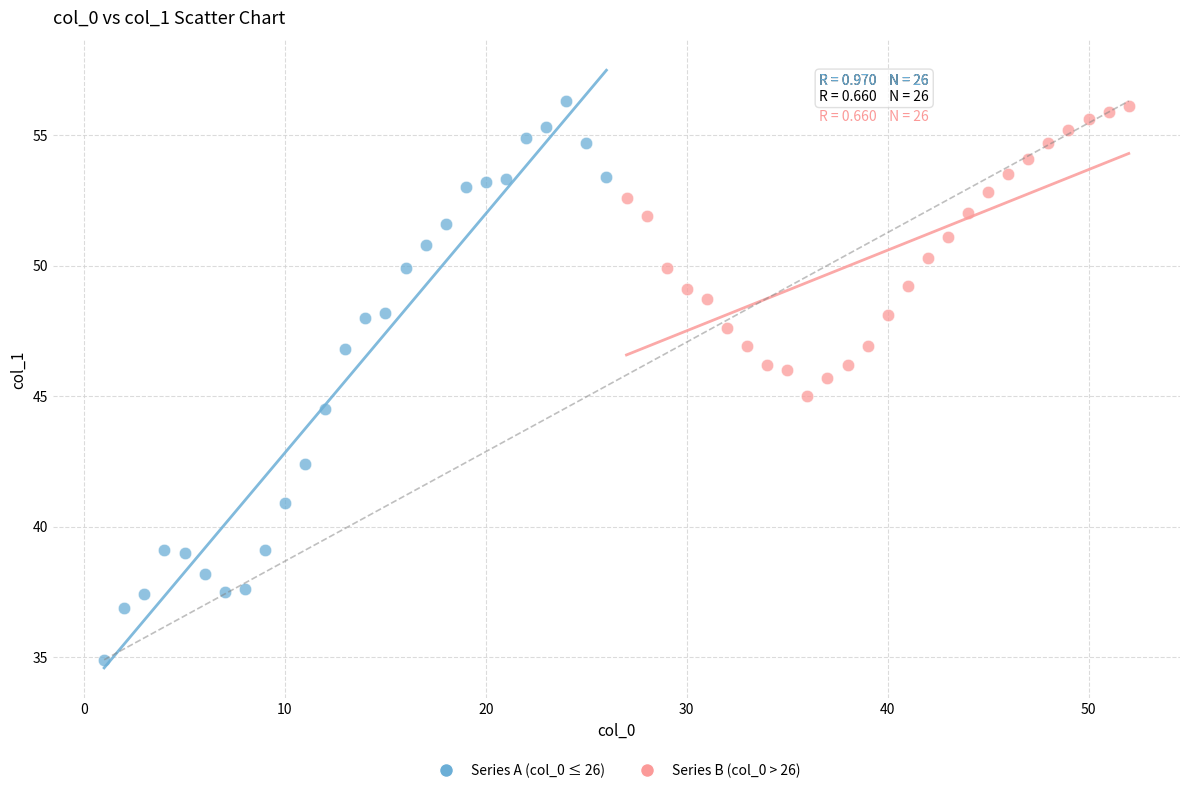

Which series has the largest Y range (max minus min)?

Series A (col_0 ≤ 26)